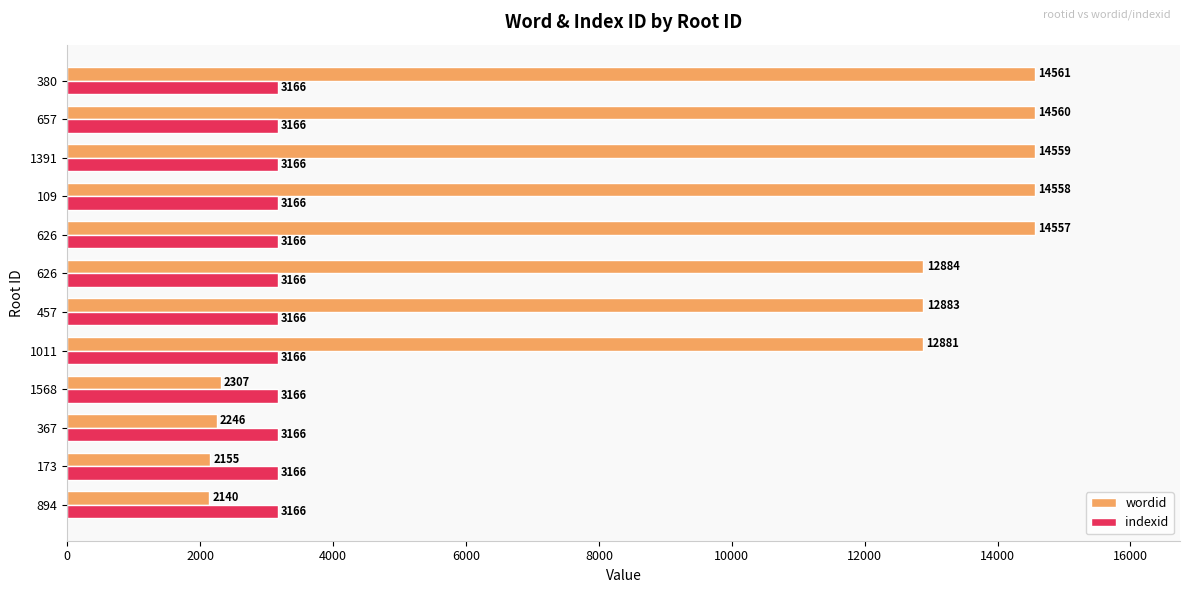

How many categories are shown in the chart?

12